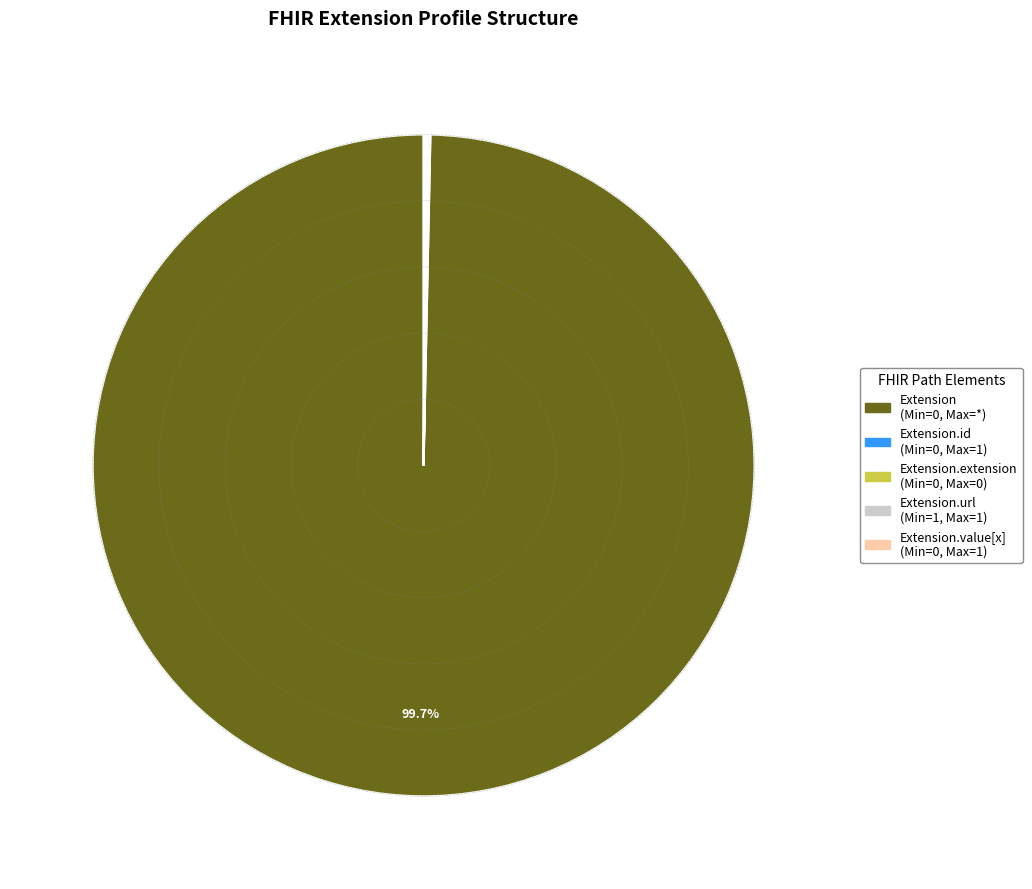

Does any single category account for the majority?

Yes